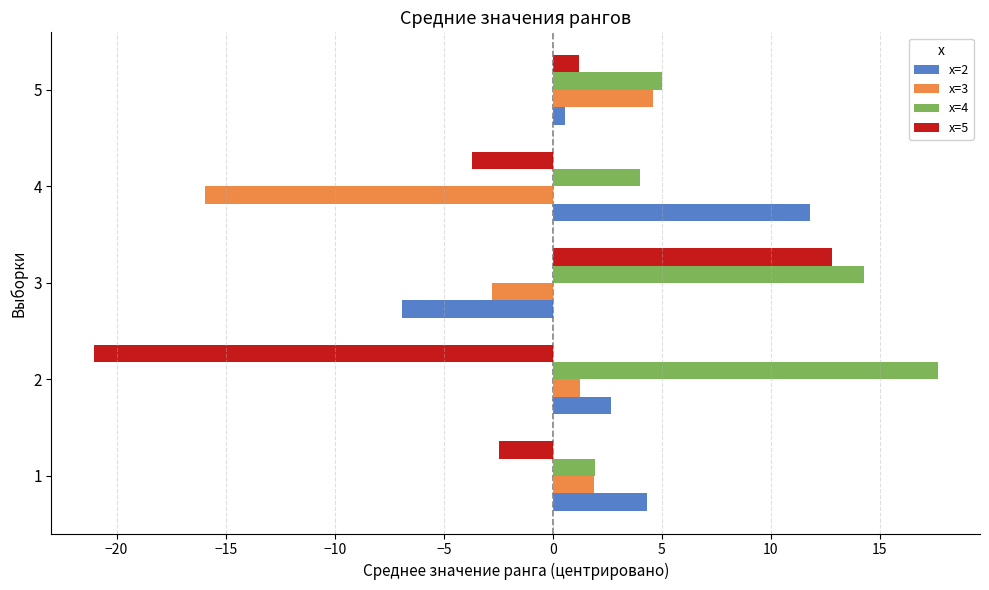

Count the number of categories in the chart.

5